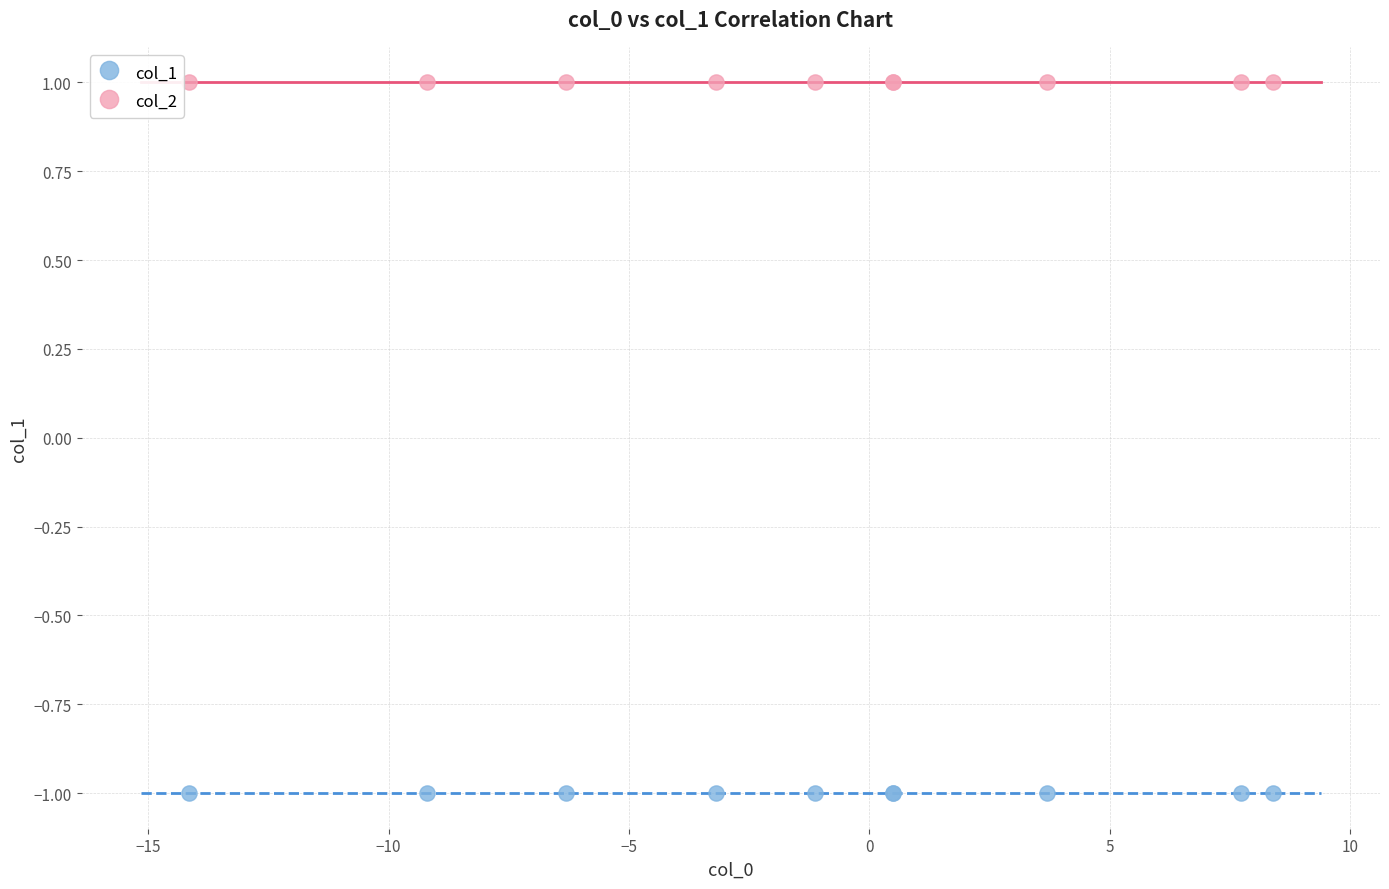

What are all the series names shown in the legend?

col_1, col_2